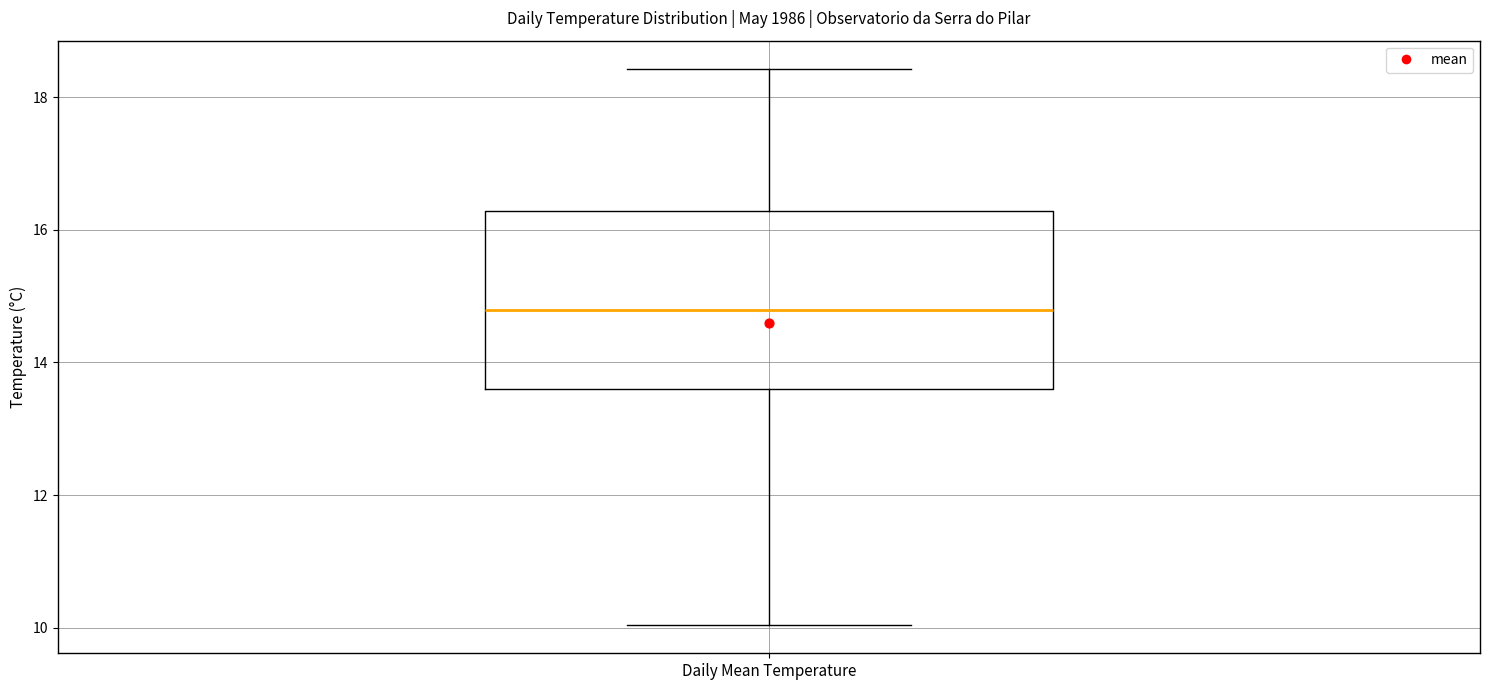

Transcribe this box plot: give where the median line is, the range the box spans, and where the two whiskers end, as read against the y-axis. The values are not printed on the chart, so give them approximately, as read against the axis.

median 14.8, box 13.6 to 16.2, whiskers 10.0 to 18.4